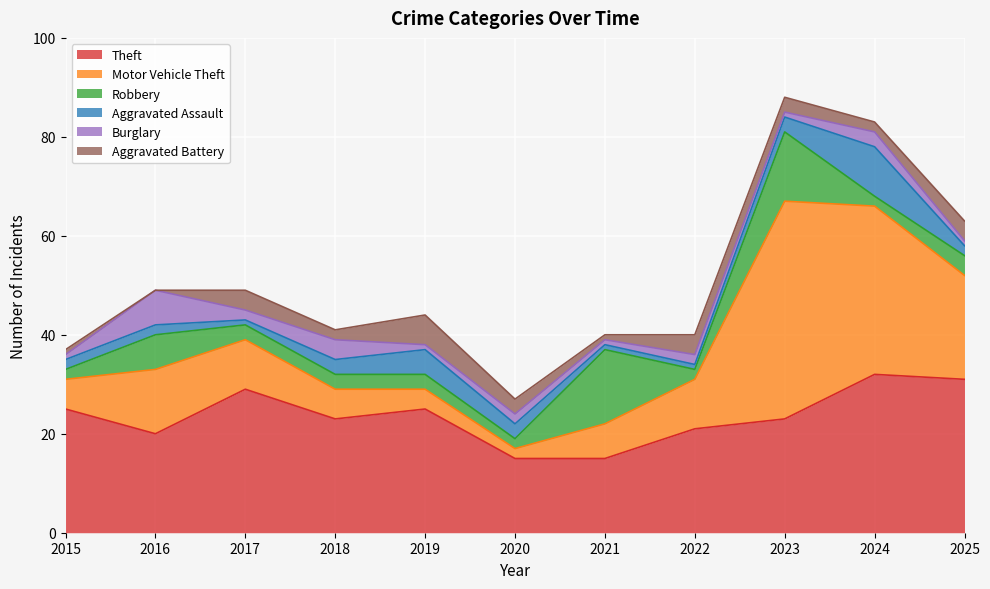

What is the spread (max minus min) of values at 2015?

24